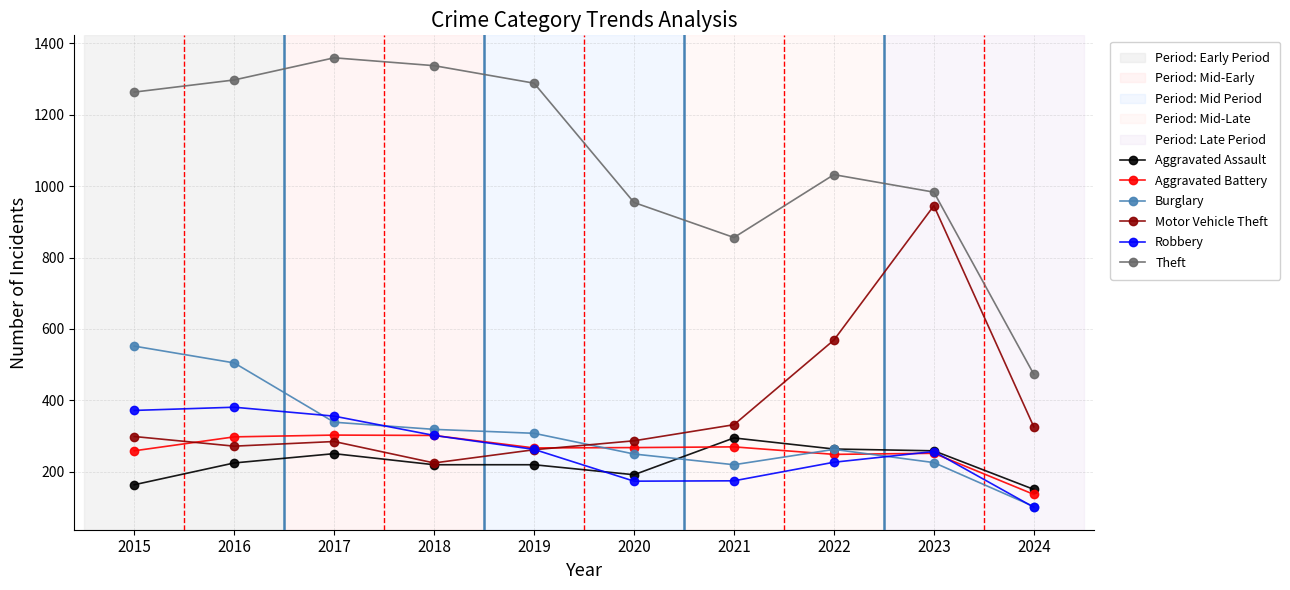

At which label does Aggravated Assault reach its peak?

2021